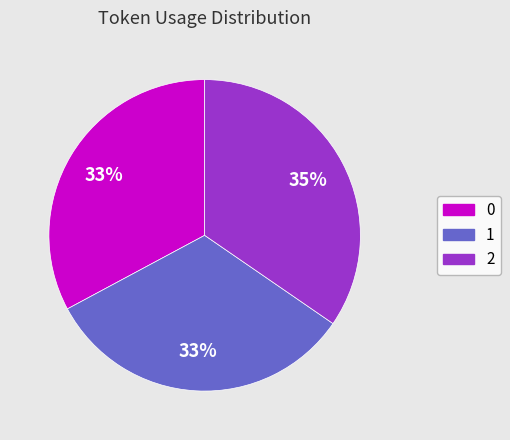

Does 0 represent more than half of the total?

No